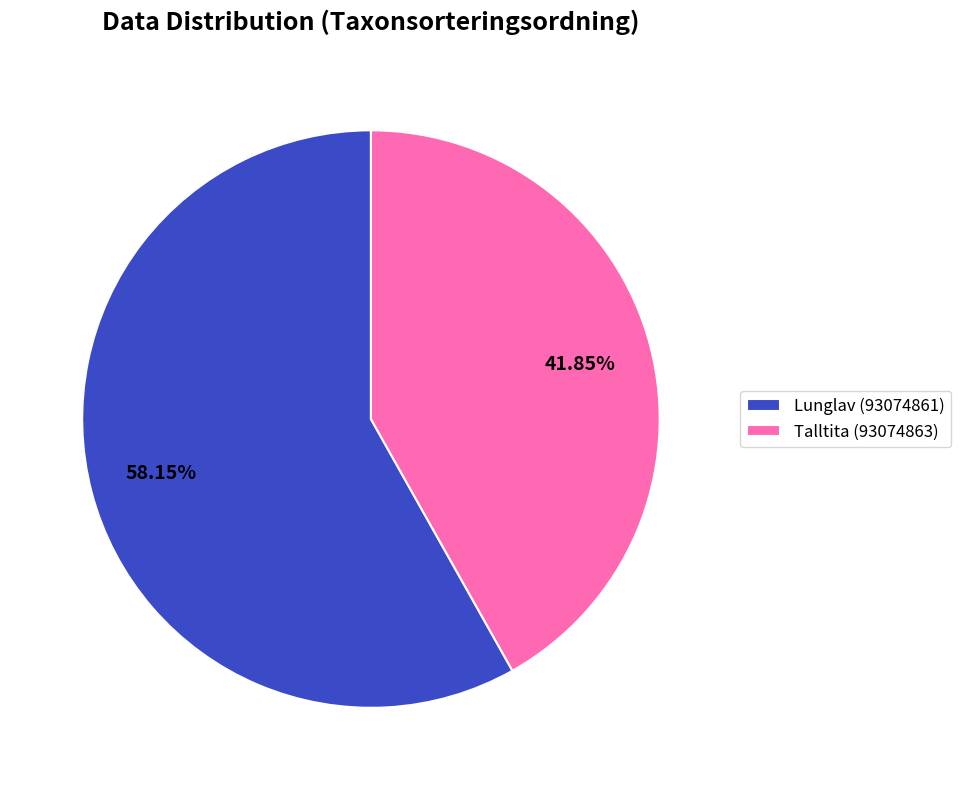

To the nearest percent, what percentage of the pie is Lunglav (93074861)?

58%